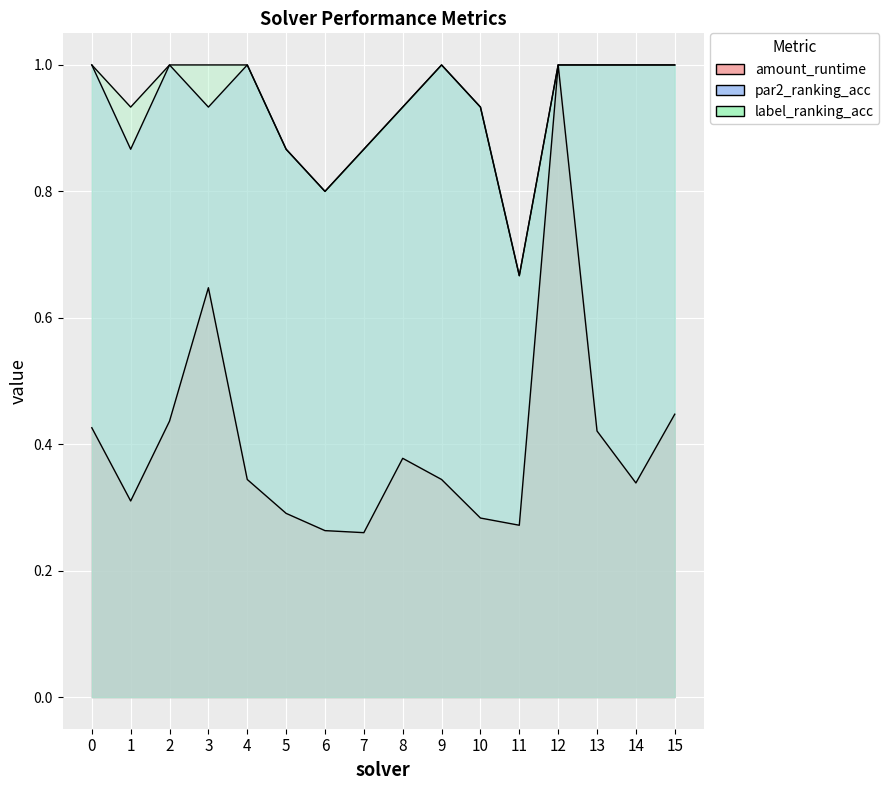

The value of label_ranking_acc at 3 is 1.8. True or false?

False